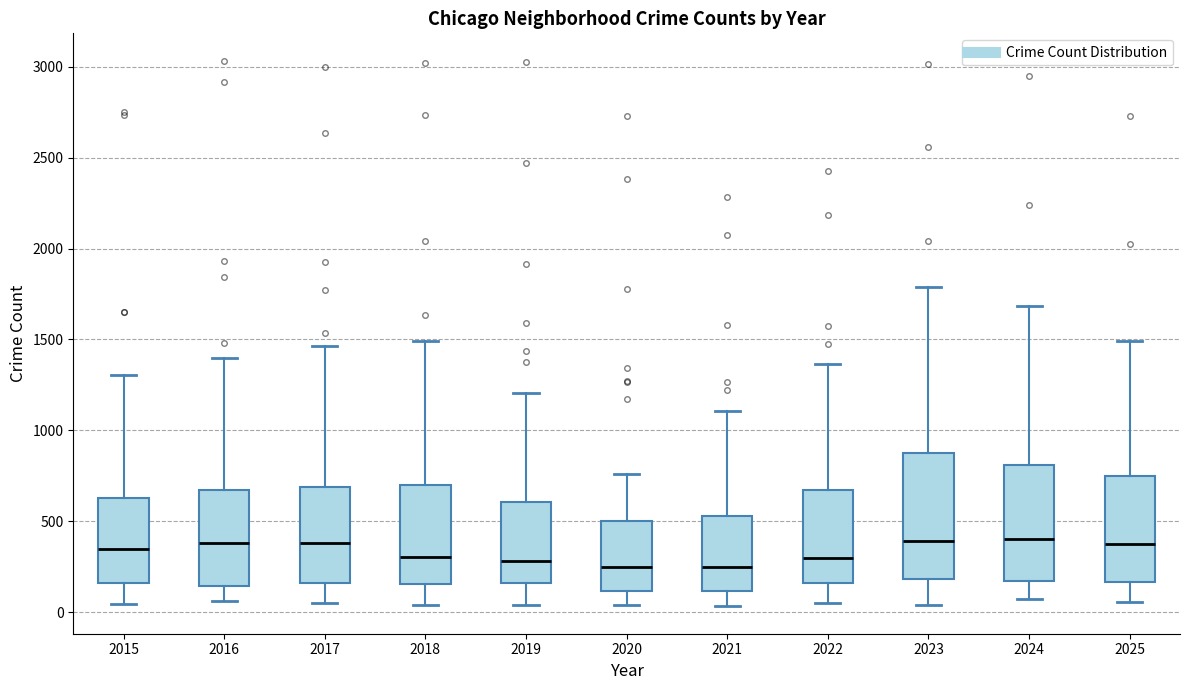

Reading left to right, read every box against the y-axis: the position of its median line, the range the box covers, and the ends of its whiskers. The values are not printed on the chart, so give them approximately, as read against the axis.

2015: median 350, box 150 to 650, whiskers 50 to 1300
2016: median 400, box 150 to 650, whiskers 50 to 1400
2017: median 400, box 150 to 700, whiskers 50 to 1450
2018: median 300, box 150 to 700, whiskers 50 to 1500
2019: median 300, box 150 to 600, whiskers 50 to 1200
2020: median 250, box 100 to 500, whiskers 50 to 750
2021: median 250, box 100 to 550, whiskers 50 to 1100
2022: median 300, box 150 to 650, whiskers 50 to 1350
2023: median 400, box 200 to 850, whiskers 50 to 1800
2024: median 400, box 150 to 800, whiskers 50 to 1700
2025: median 350, box 150 to 750, whiskers 50 to 1500